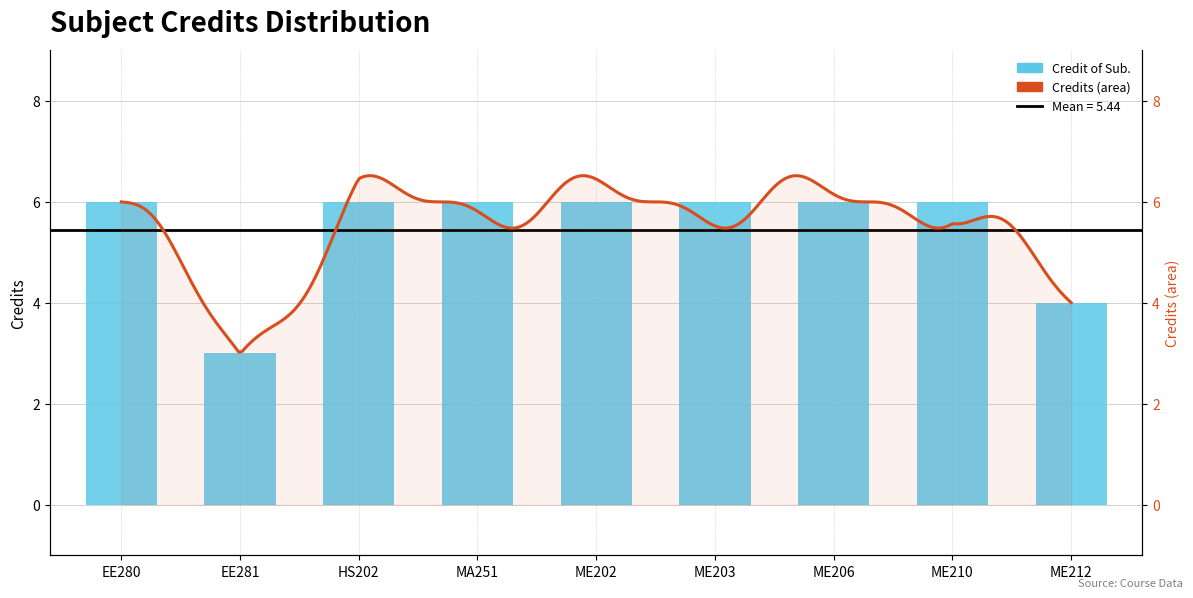

What is the difference between the second highest and second lowest values?

2